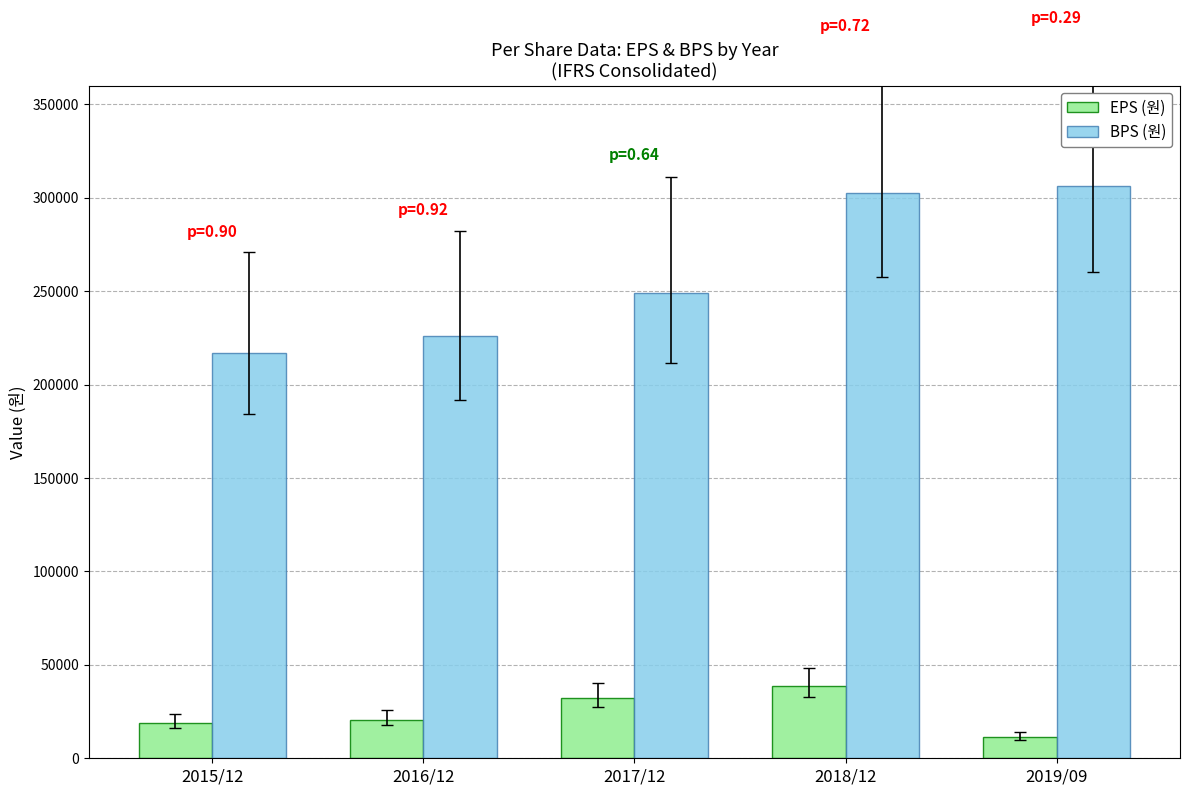

What is the spread (max minus min) of values at 2018/12?

264068